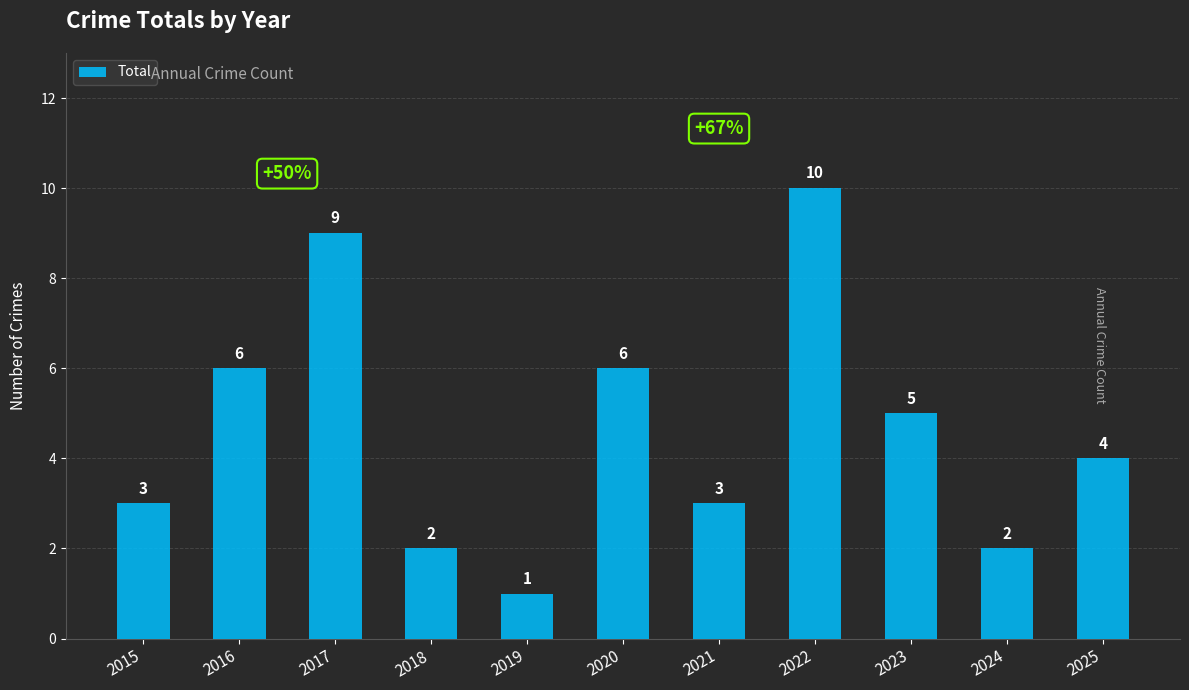

Which label corresponds to the smallest value in the chart?

2019